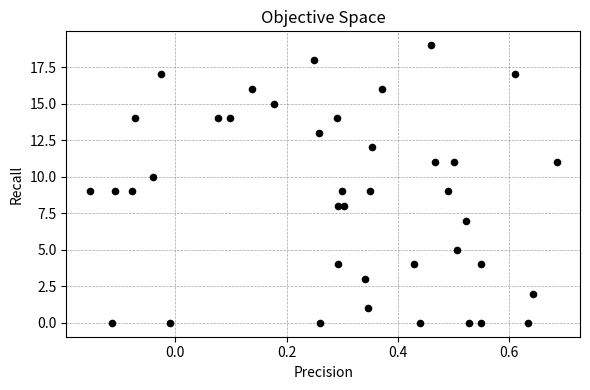

What is the range of Y values (max minus min)?

19